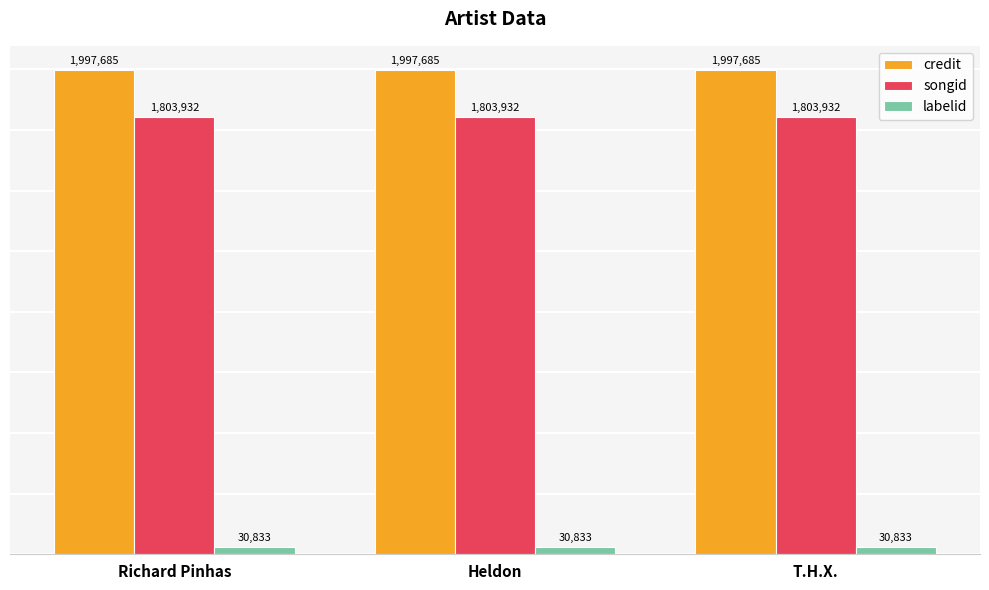

What is the lowest value of the songid series?

1803932